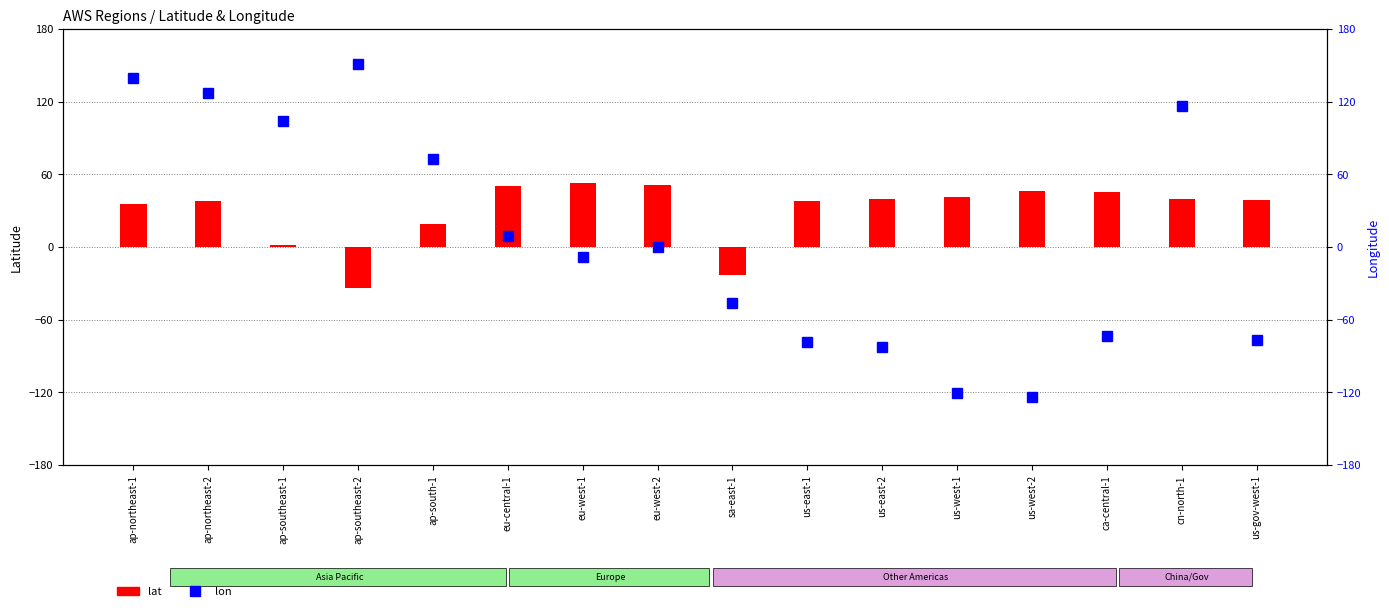

At eu-west-2, list the series in order from smallest to largest.

lon, lat